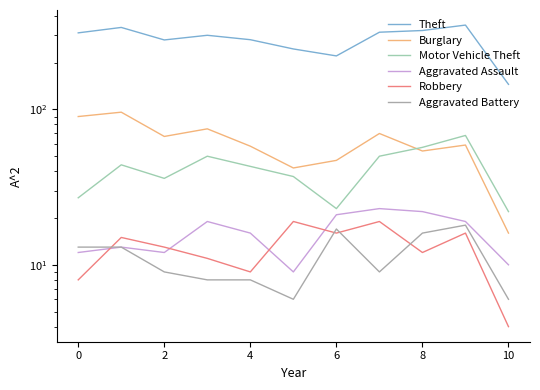

What is the maximum value shown in the chart?

349